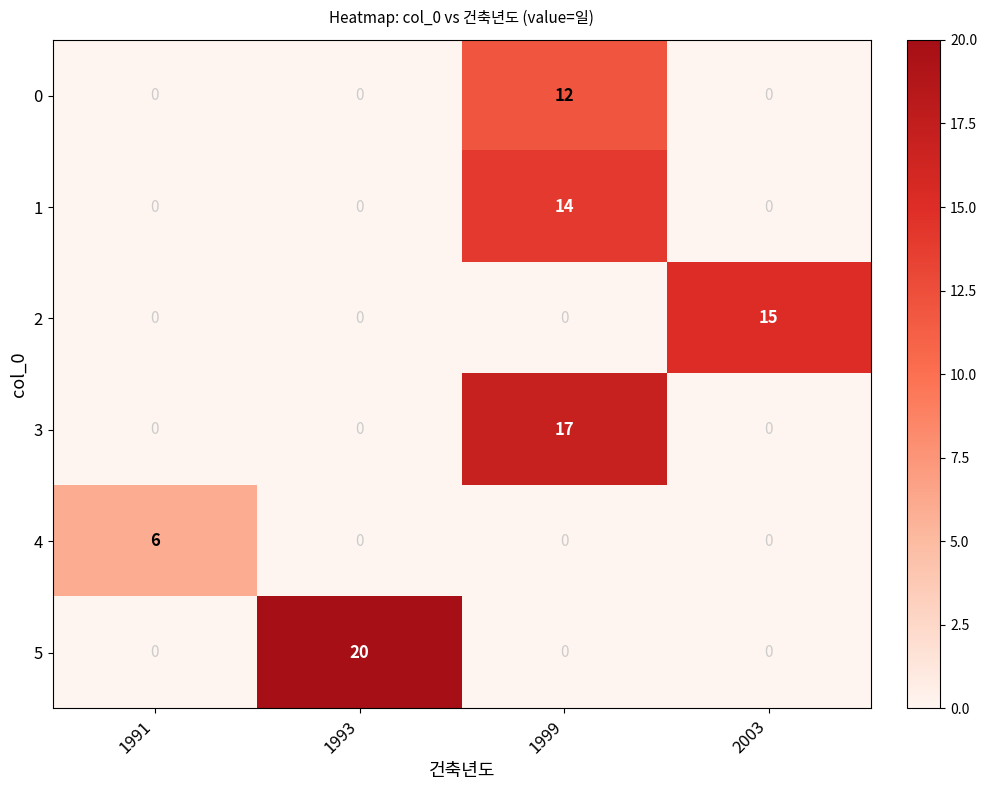

How many 3 values are between 0 and 17?

4